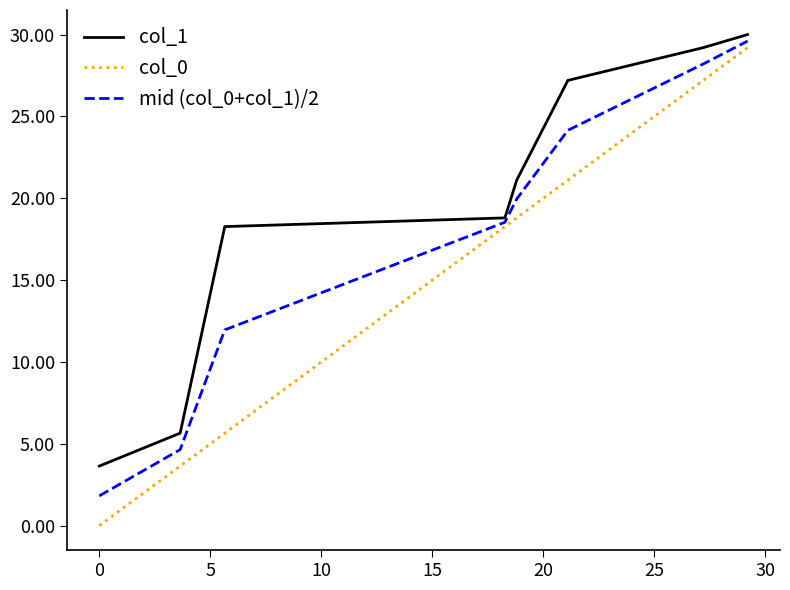

Which series has the largest total across all categories?

col_1